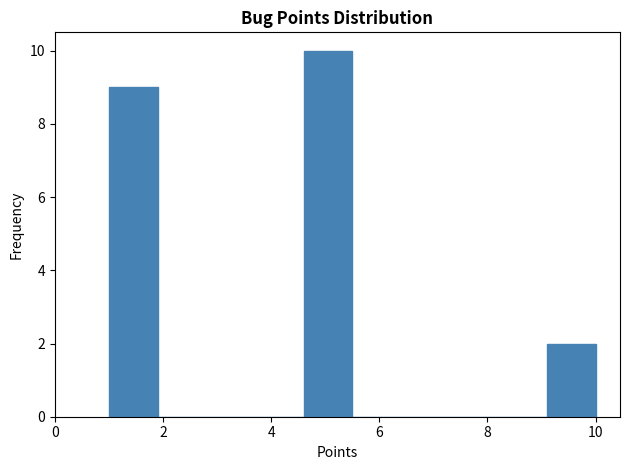

Reading left to right, transcribe this chart: for each bar, give the range it covers on the x-axis and its height. Neither the bar edges nor the heights are printed on the chart, so give them approximately, as read against the axes.

1.0 to 1.9: 9
1.9 to 2.8: 0
2.8 to 3.7: 0
3.7 to 4.6: 0
4.6 to 5.5: 10
5.5 to 6.4: 0
6.4 to 7.3: 0
7.3 to 8.2: 0
8.2 to 9.1: 0
9.1 to 10.0: 2